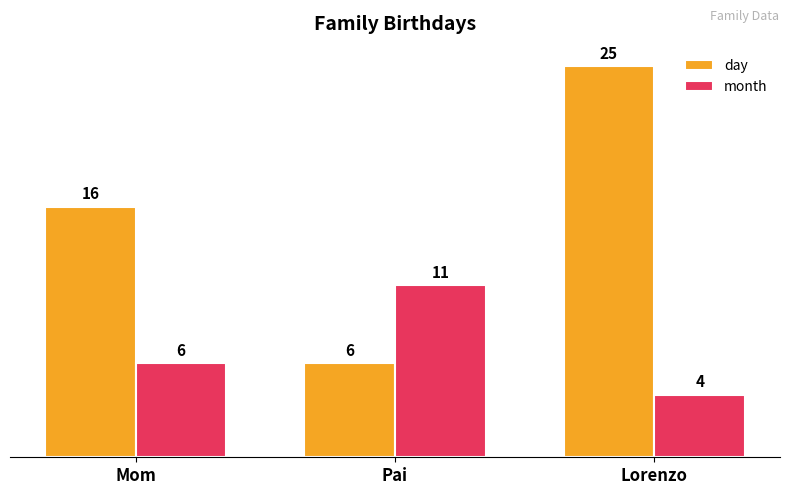

Which series changed the most between Mom and Pai?

day